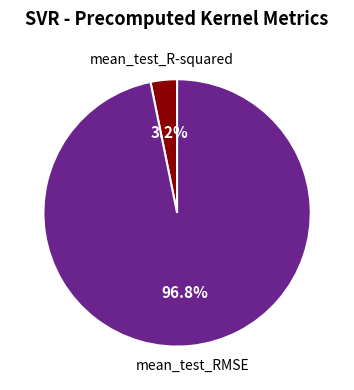

How many slices are in this pie chart?

2